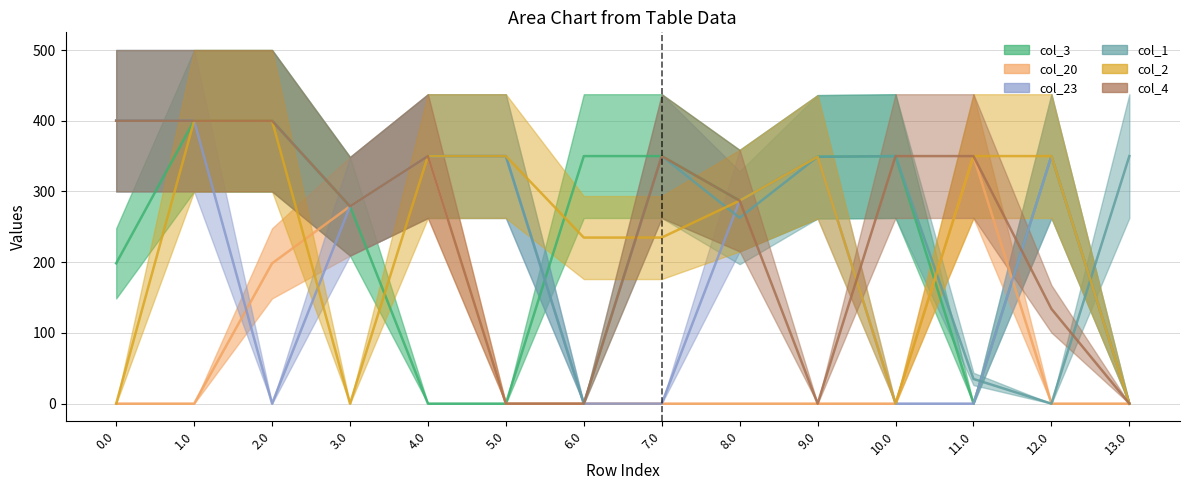

Reading left to right, extract all data points from this chart.

col_3: 198.3	400.0	400.0	279.0	0.0	0.0	350.0	350.0	287.0	349.0	350.0	0.0	350.0	0.0
col_20: 0.0	0.0	198.3	279.0	350.0	0.0	0.0	0.0	0.0	0.0	0.0	350.0	0.0	0.0
col_23: 400.0	400.0	0.0	279.0	350.0	350.0	0.0	0.0	287.0	349.0	0.0	0.0	350.0	0.0
col_1: 400.0	400.0	400.0	279.0	350.0	350.0	0.0	350.0	262.8	349.0	350.0	34.9	0.0	350.0
col_2: 0.0	400.0	400.0	0.0	350.0	350.0	234.8	234.8	287.0	349.0	0.0	350.0	350.0	0.0
col_4: 400.0	400.0	400.0	279.0	350.0	0.0	0.0	350.0	287.0	0.0	350.0	350.0	134.0	0.0